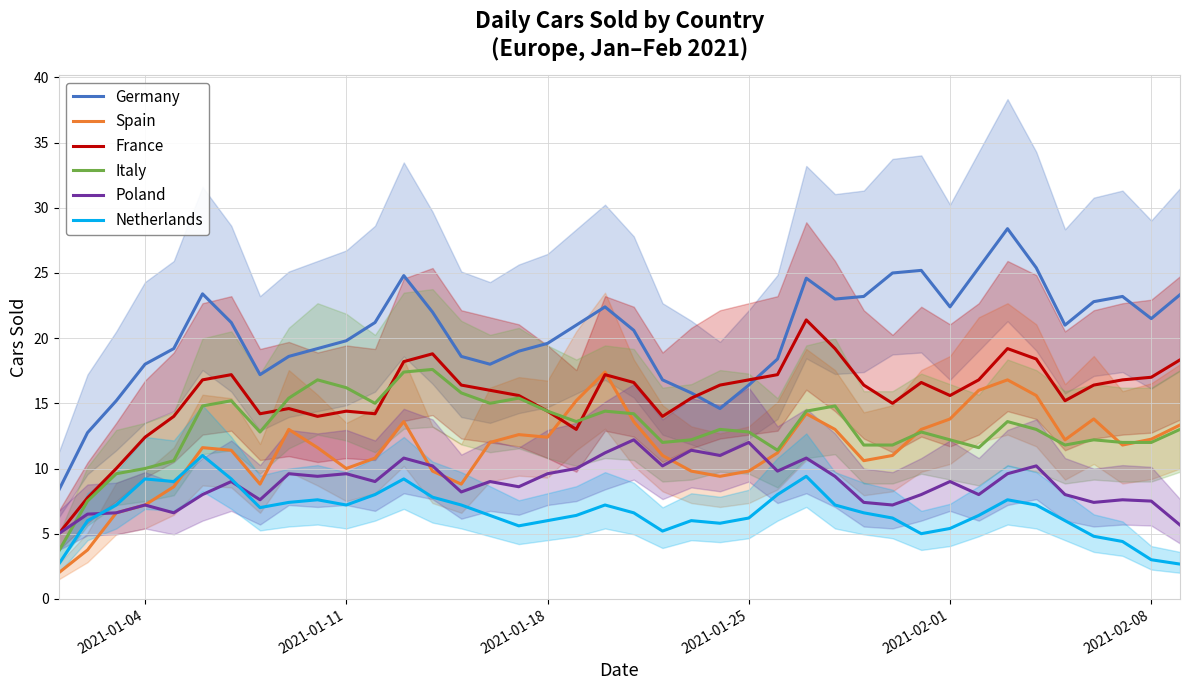

True or false: Italy and Germany cross at least once.

False